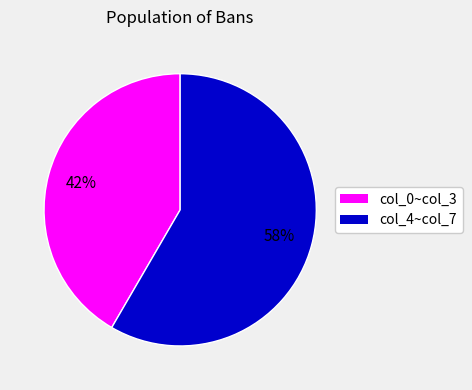

The col_4~col_7 slice represents 58% of the pie. True or false?

True